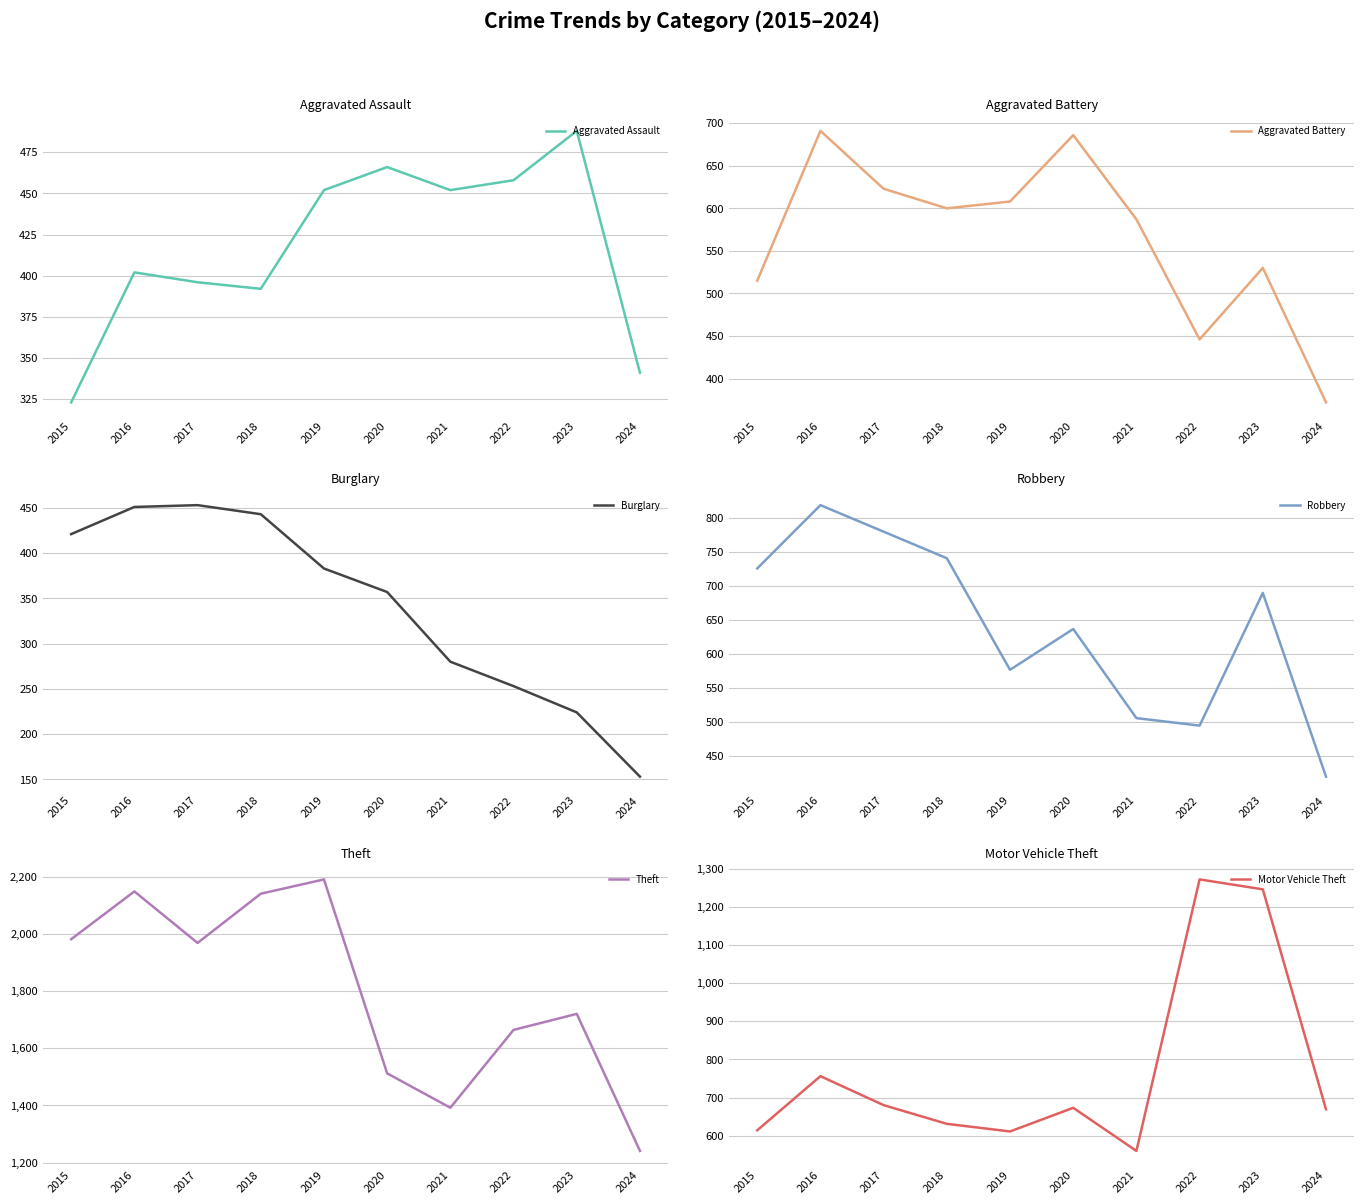

What is the total value across all series at 2024?

3196